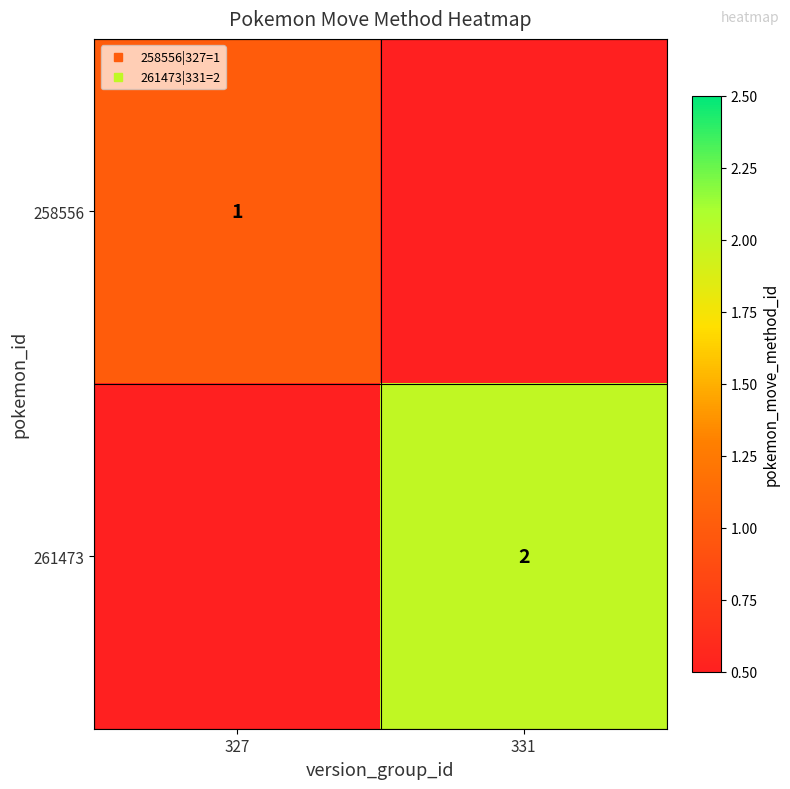

What is the sum of all 261473 values?

2